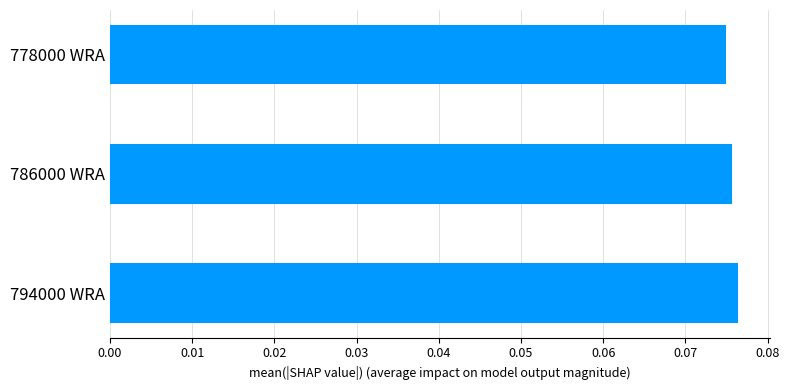

How many values are between 0 and 1?

3